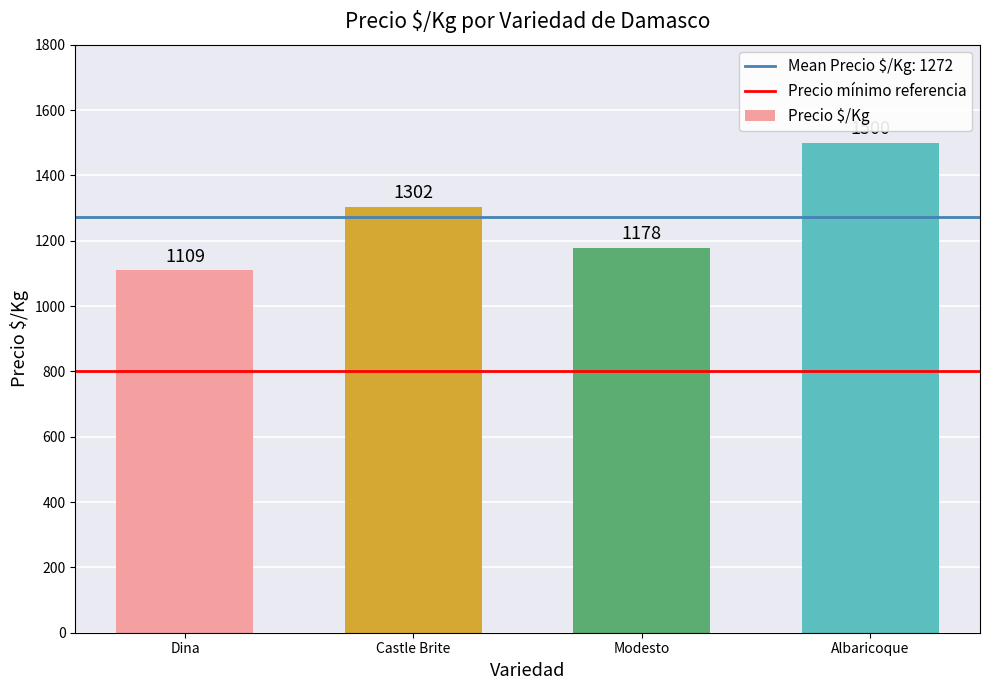

Rank the categories by value from lowest to highest.

Dina, Modesto, Castle Brite, Albaricoque